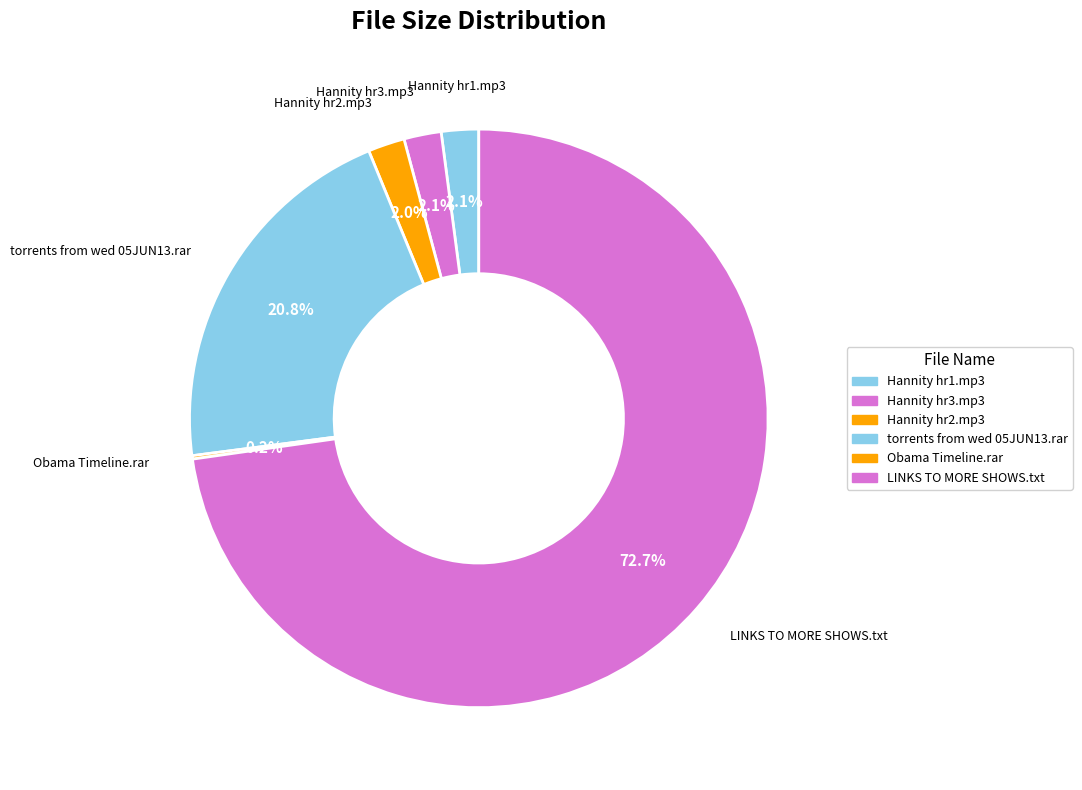

Which category has the biggest portion of the pie?

LINKS TO MORE SHOWS.txt